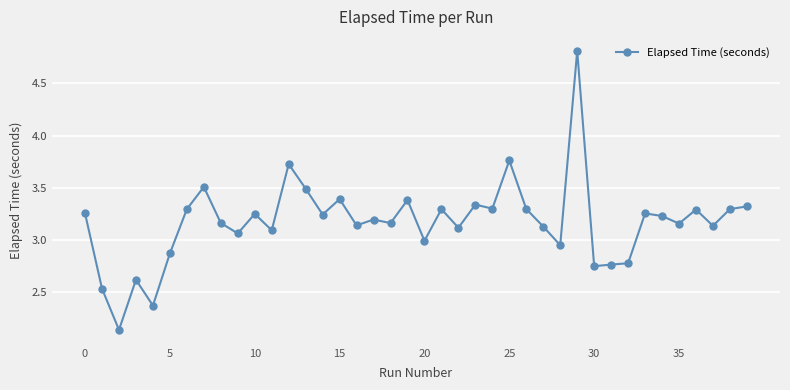

What is the sum of all values?

126.8